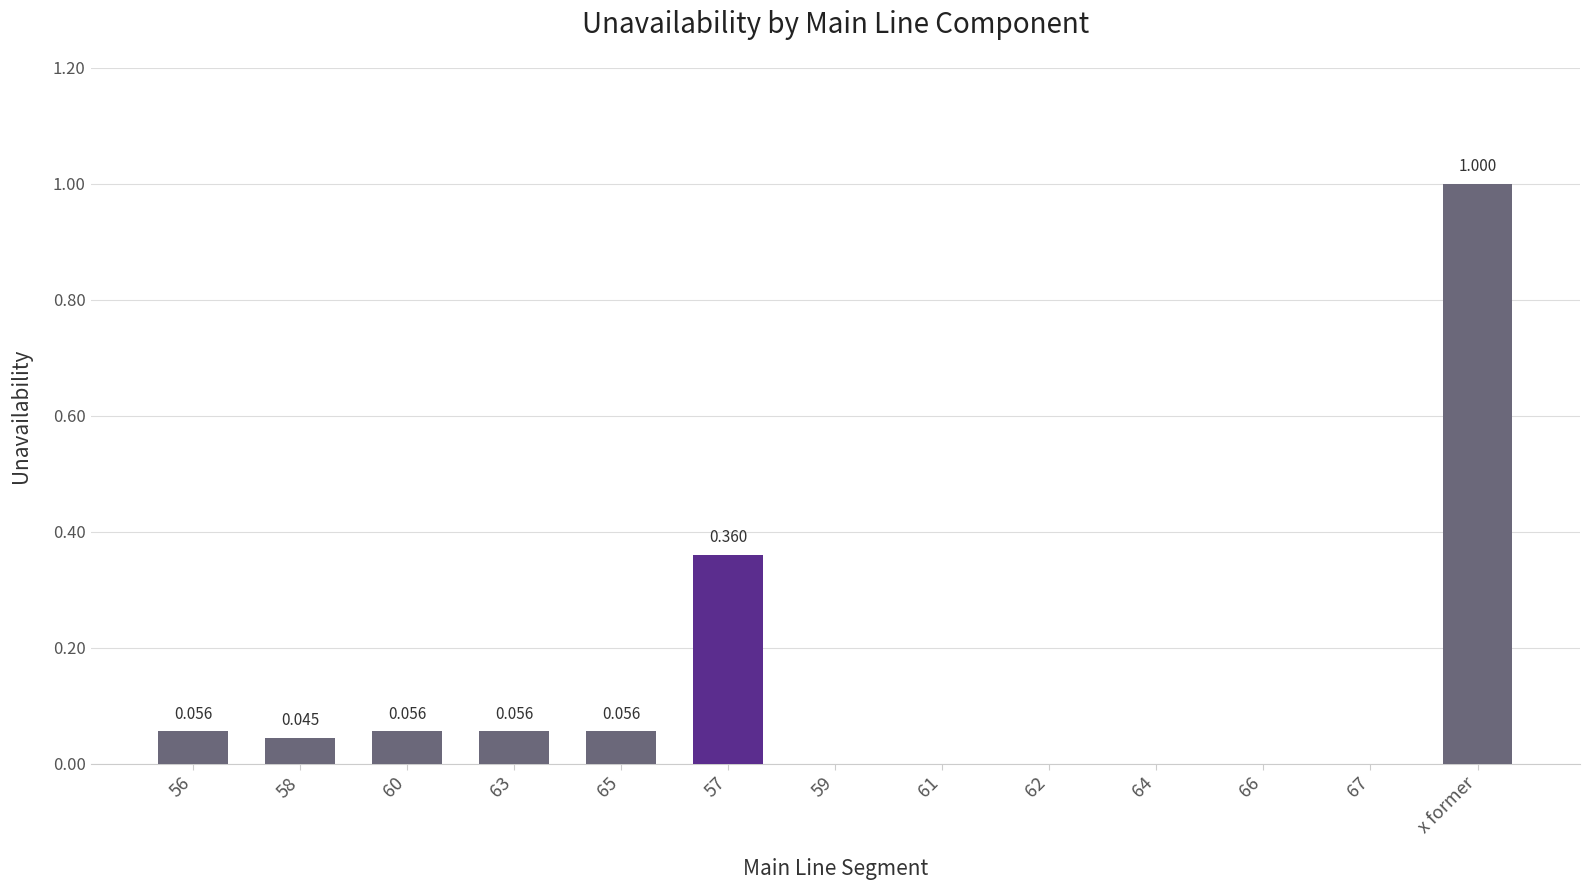

Are the bars horizontal?

No